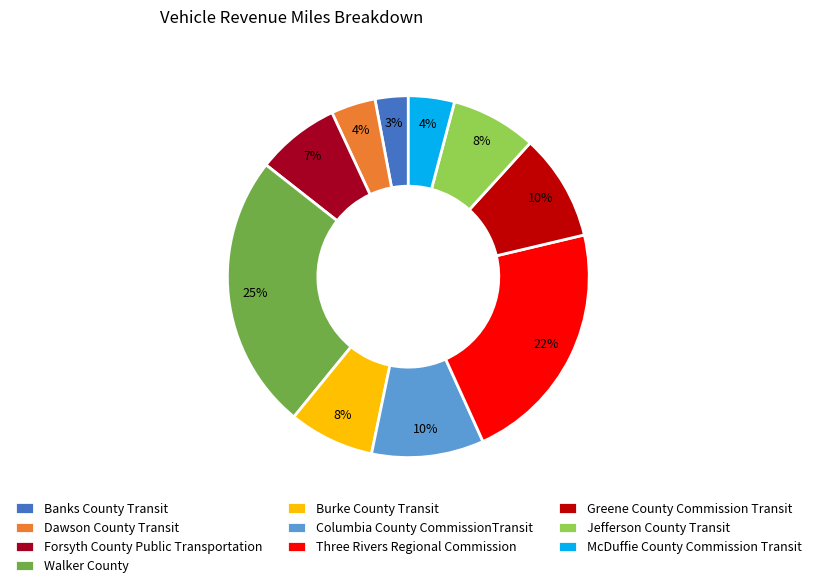

Which has a higher value, Walker County or Dawson County Transit?

Walker County